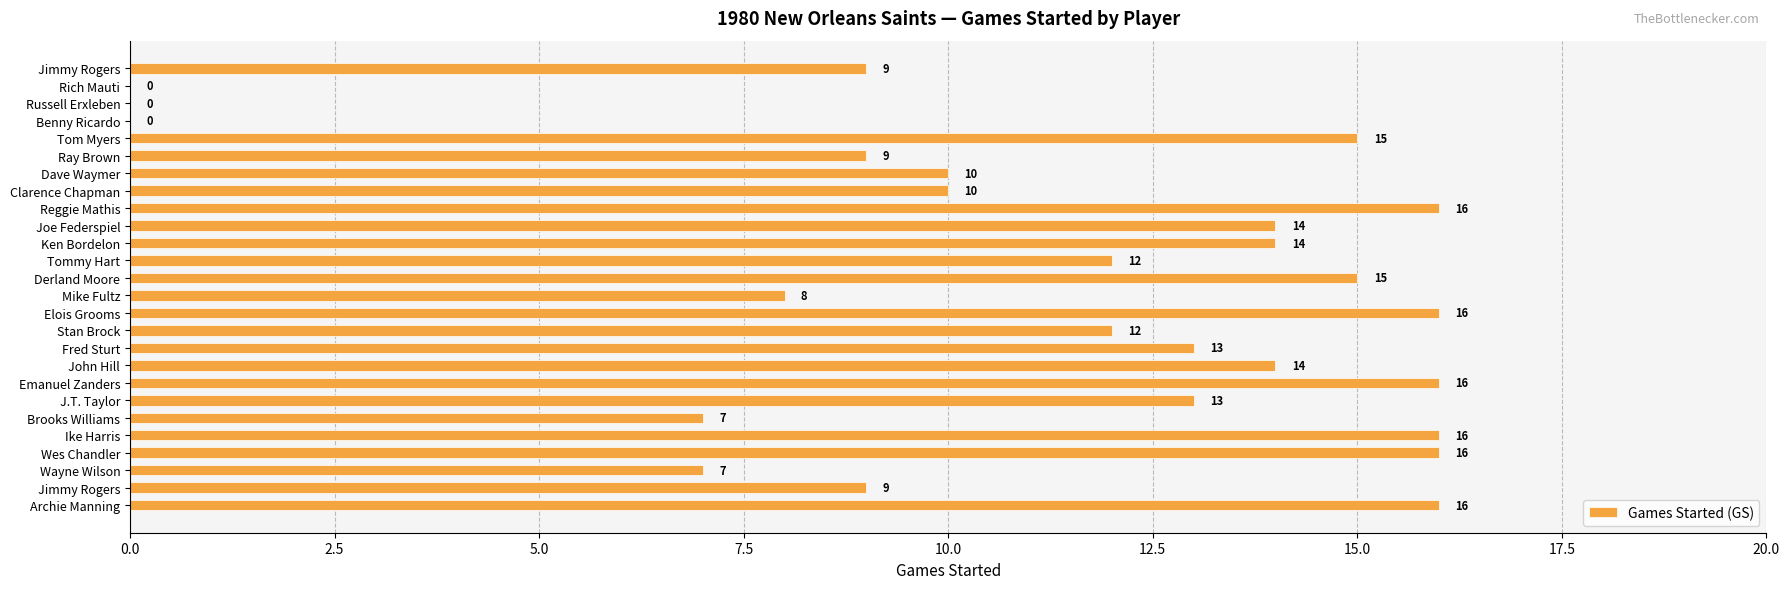

What is the difference between the maximum and minimum values?

16